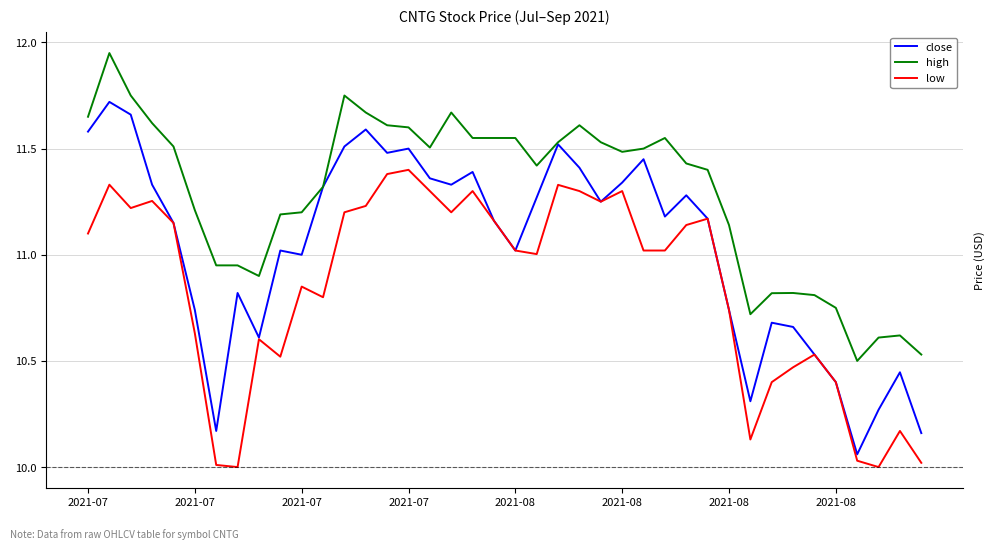

List the series in order of their peak value, highest first.

high, close, low